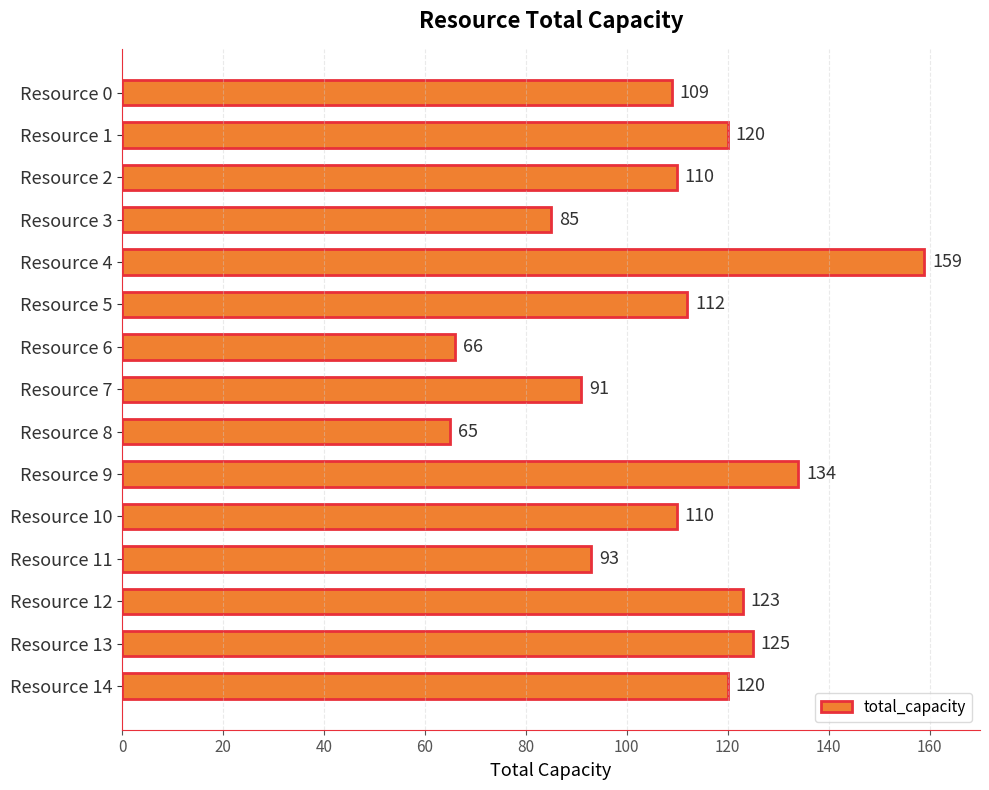

What is the sum of all values?

1622